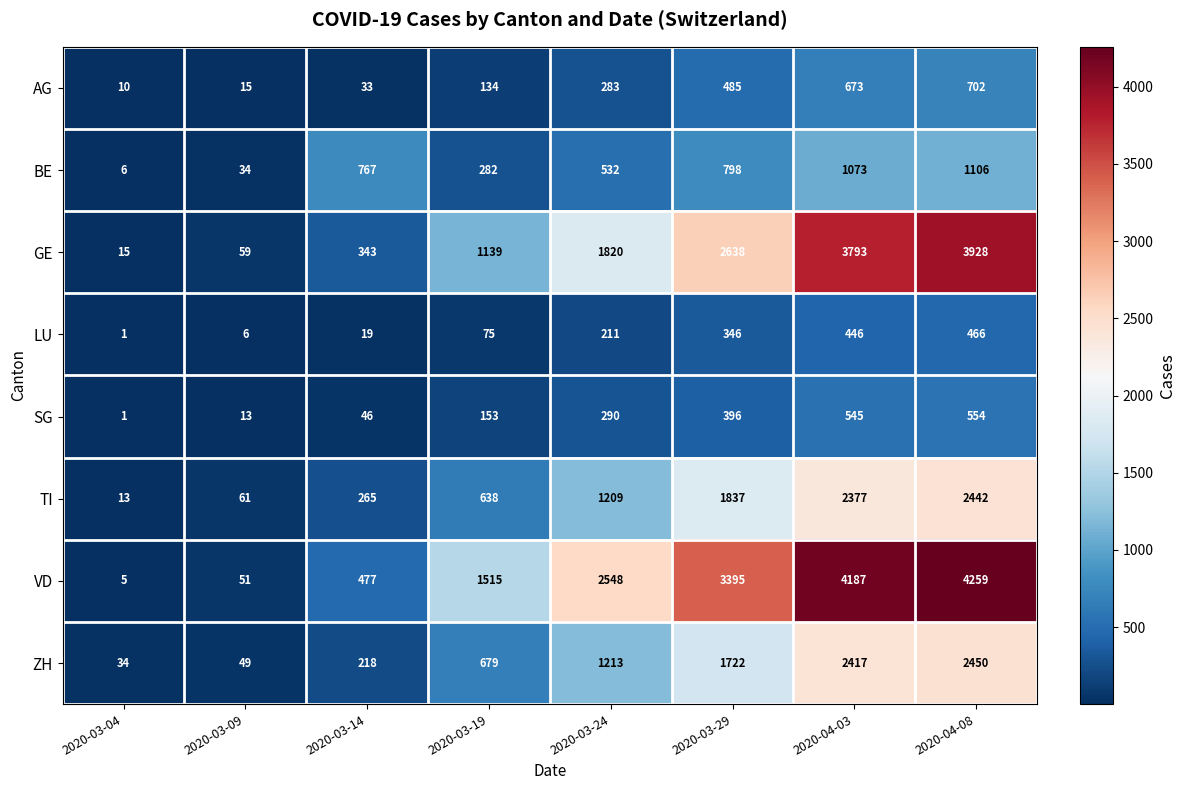

Which series has the largest total across all categories?

VD